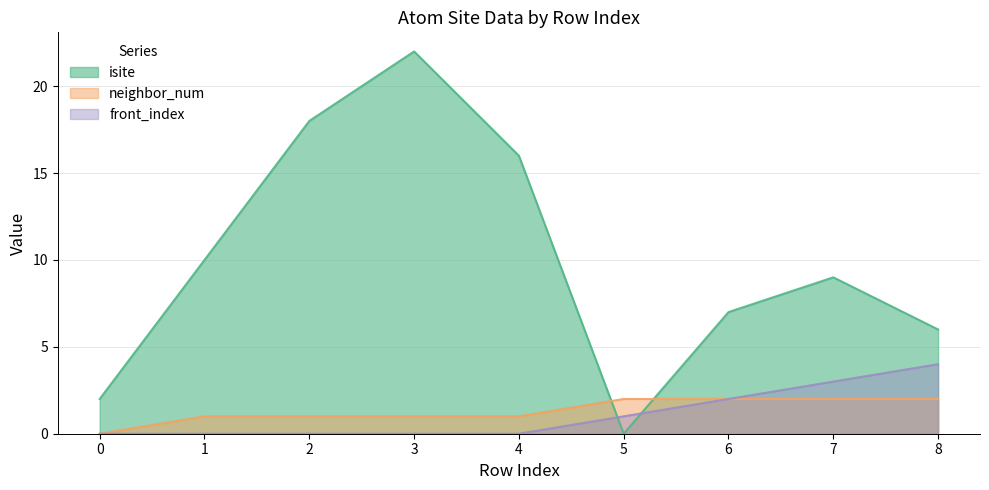

How many values in the neighbor_num series are below 1?

1